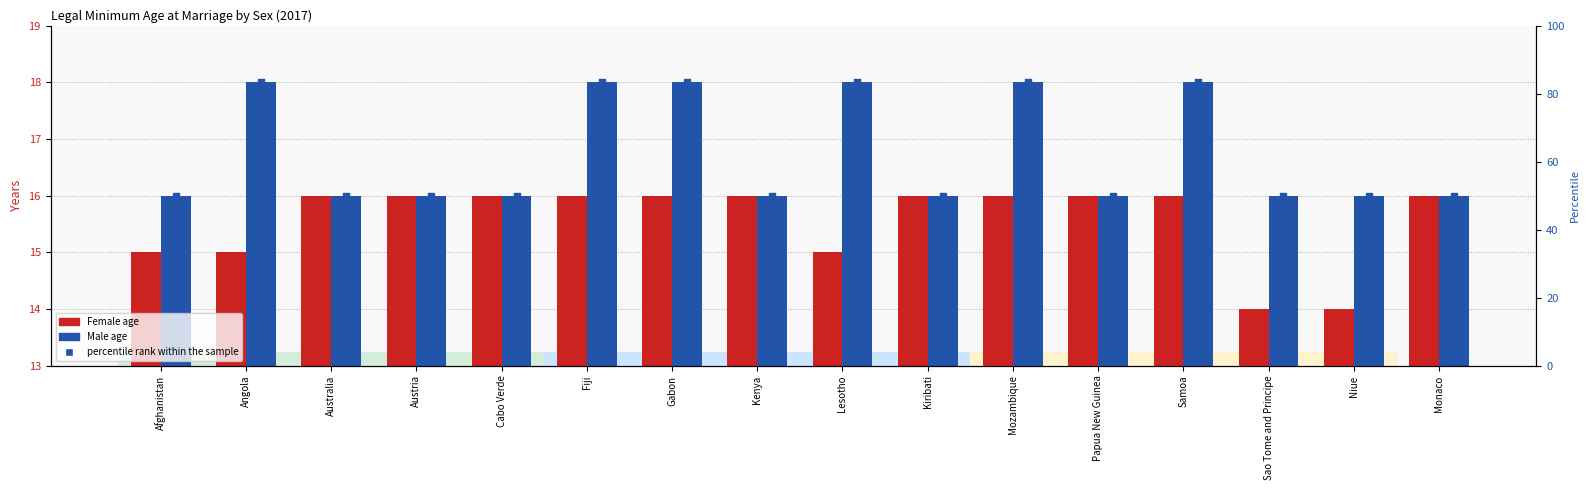

Which series contains the lowest Y value?

Female